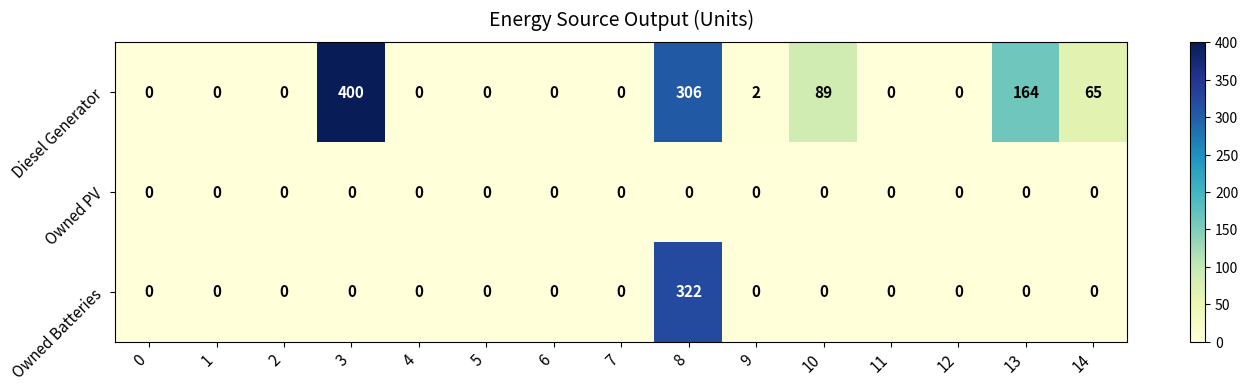

How many distinct data groups are displayed?

3